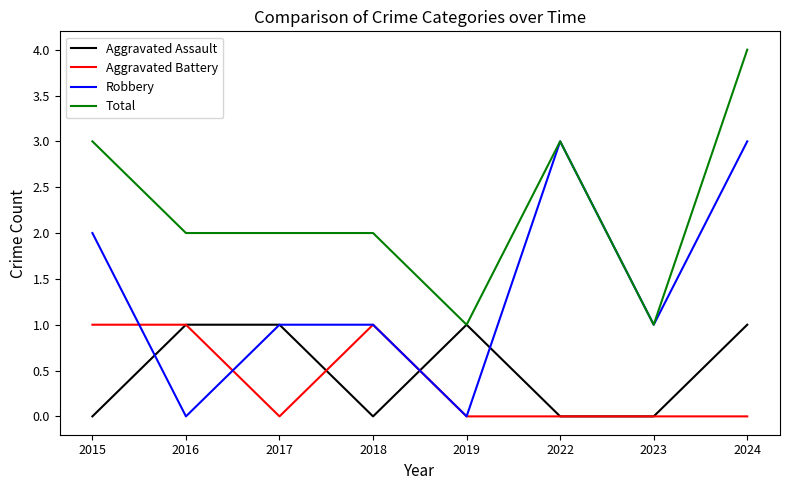

At which category does Robbery reach its first local valley?

2016